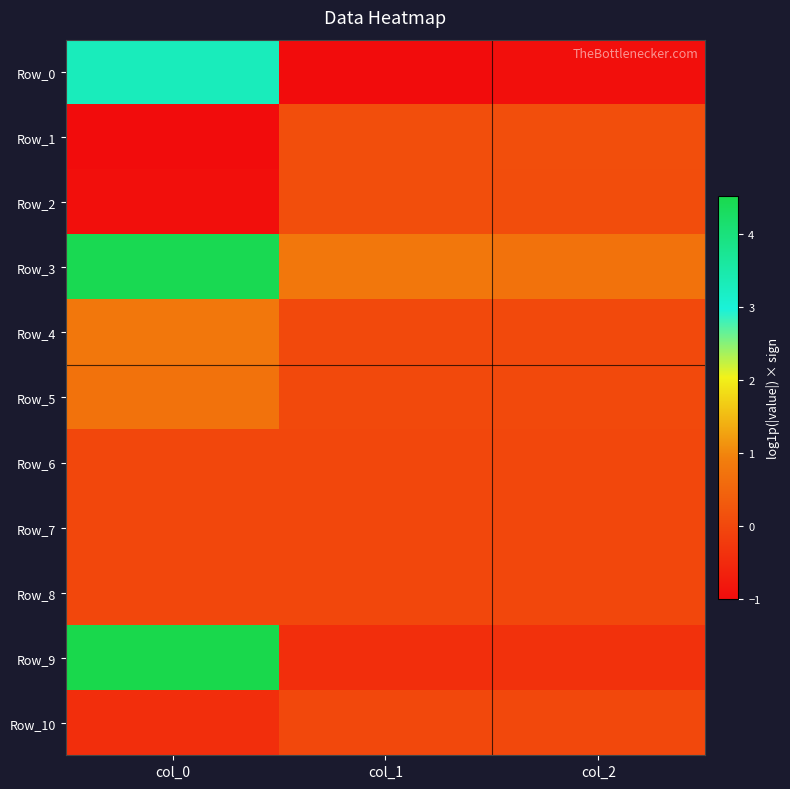

Which series has the largest total across all categories?

Row_3